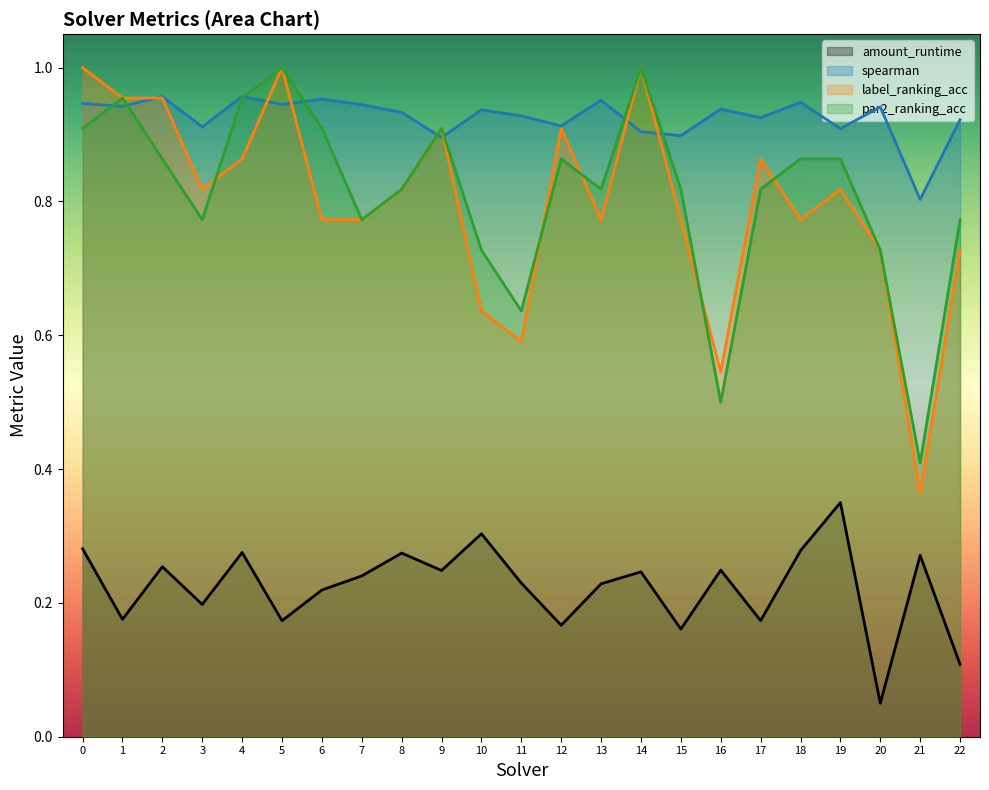

What is the average value of the spearman series?

0.9